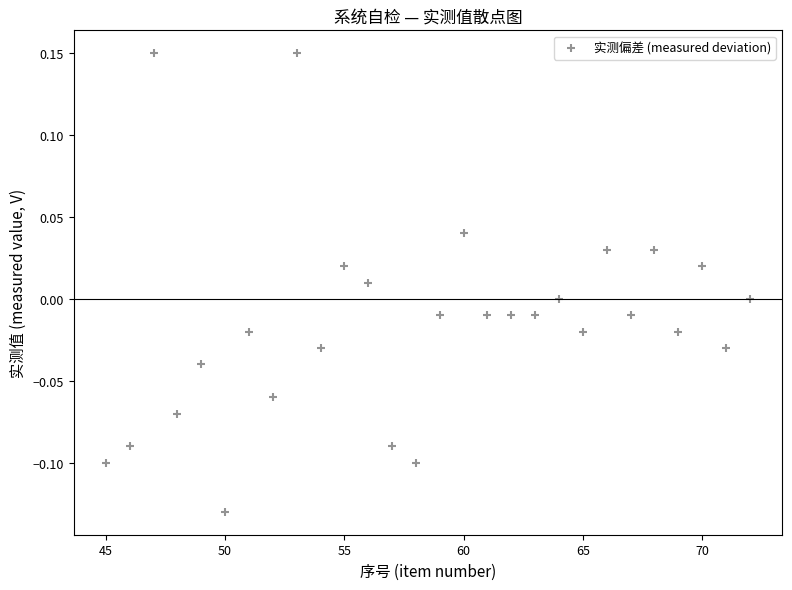

What is the range of Y values (max minus min)?

0.3